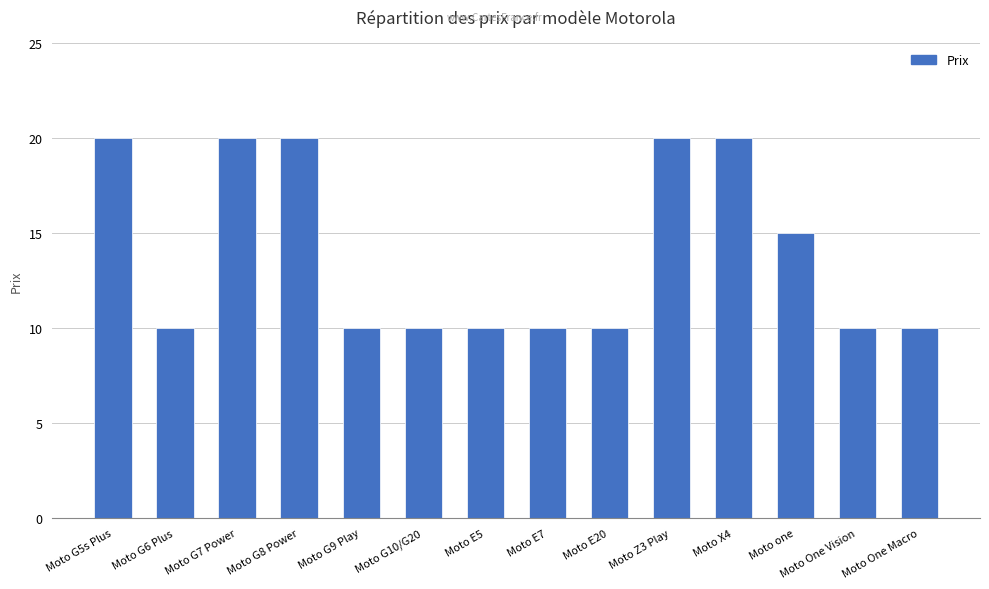

What is the minimum value shown in the chart?

10